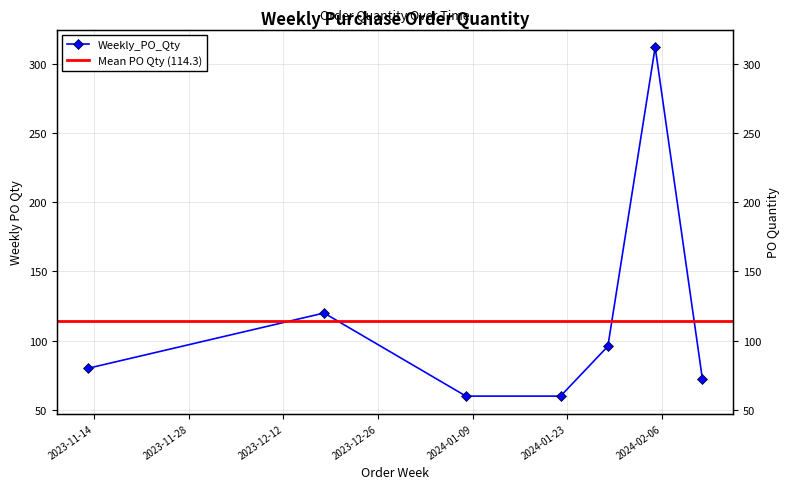

Reading left to right, what are all the values shown in this chart?

2023-11-13=80	2023-12-18=120	2024-01-08=60	2024-01-22=60	2024-01-29=96	2024-02-05=312	2024-02-12=72